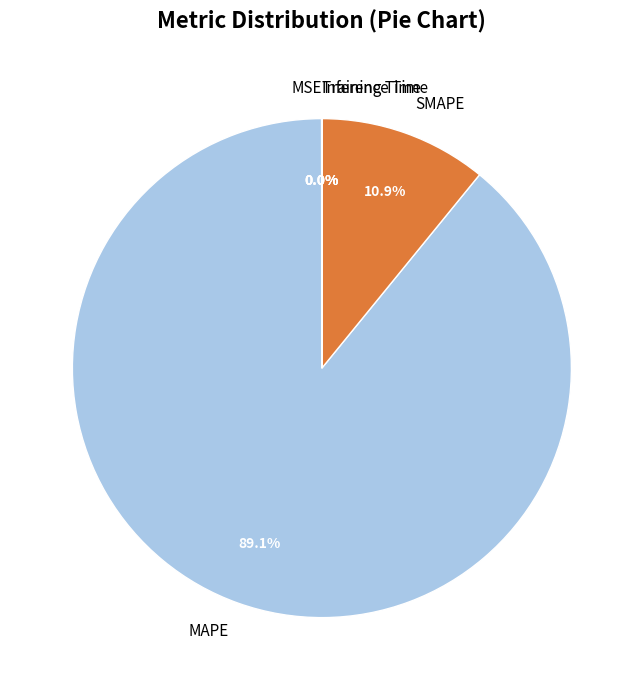

Which category has the biggest portion of the pie?

MAPE